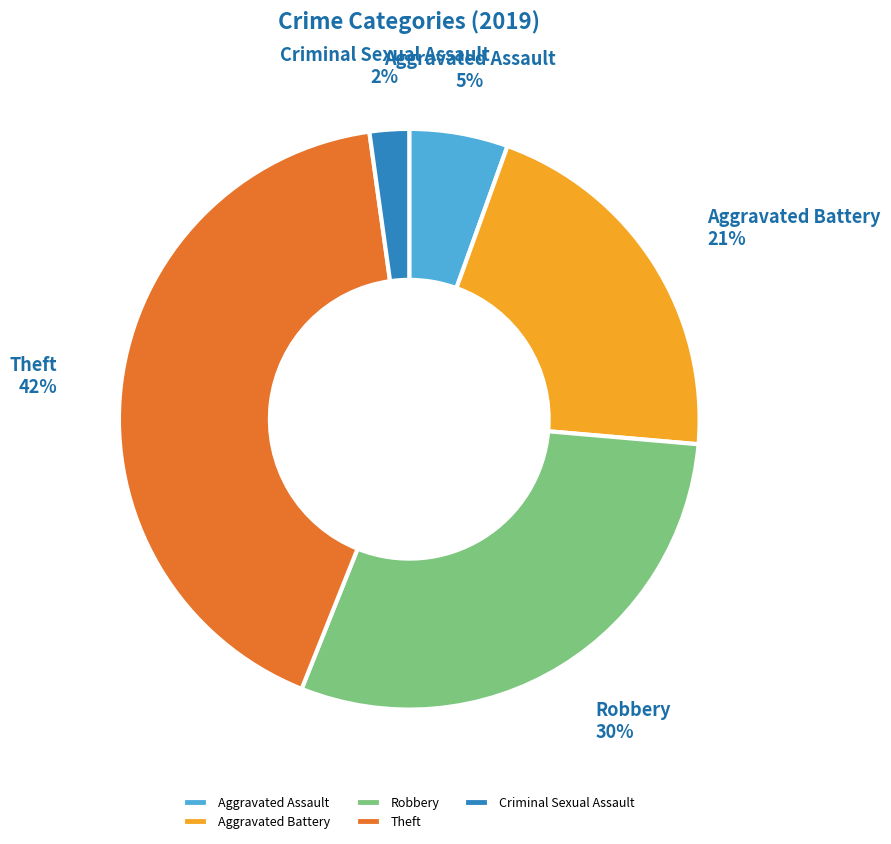

Which category has the biggest portion of the pie?

Theft